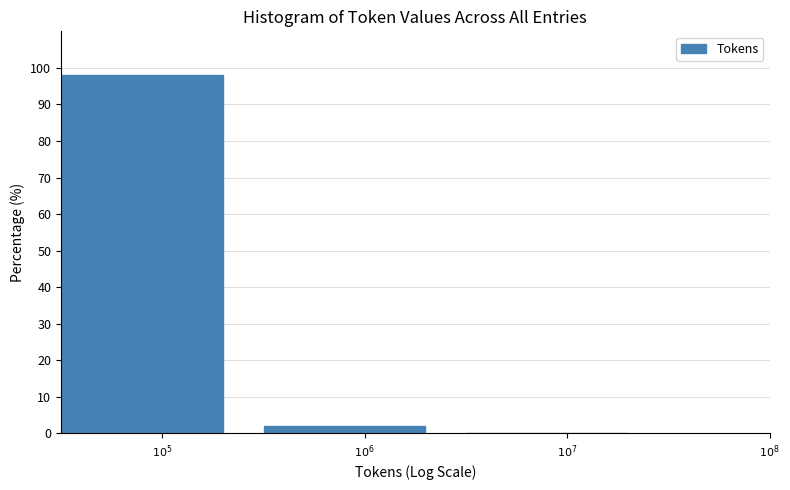

What is the sum of all values?

100.0